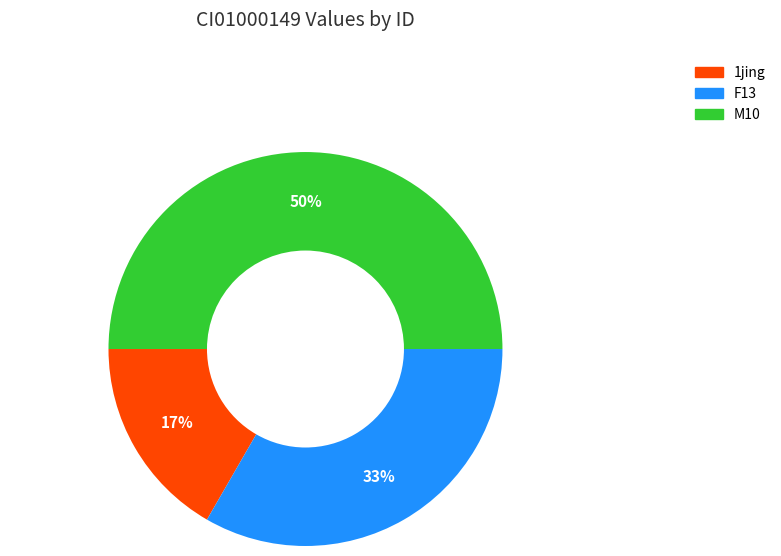

To the nearest percent, what is the difference between the largest and smallest slice percentages?

33%